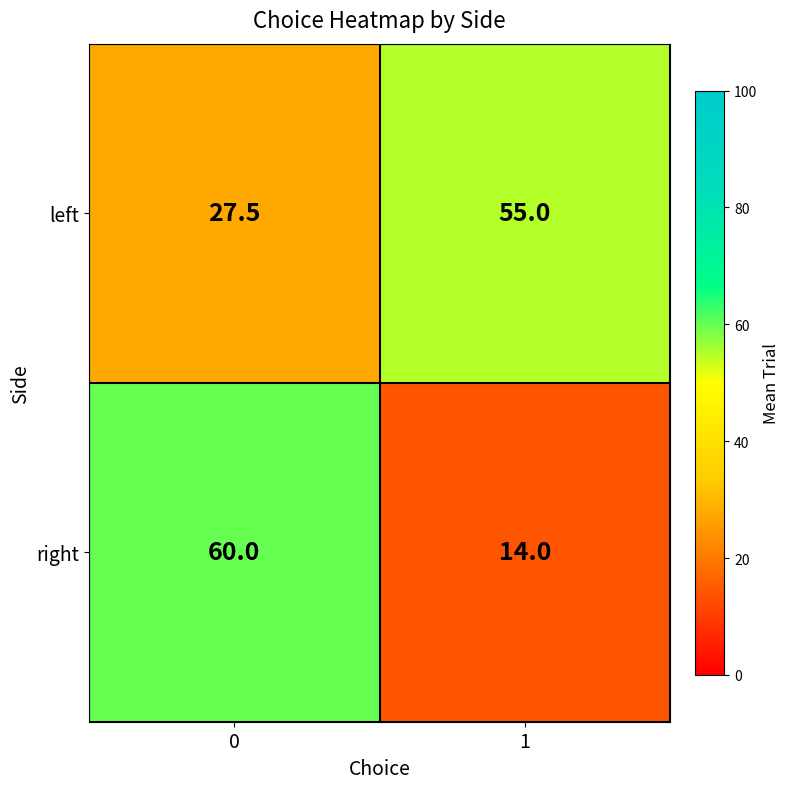

At how many categories does at least one series exceed 44?

2